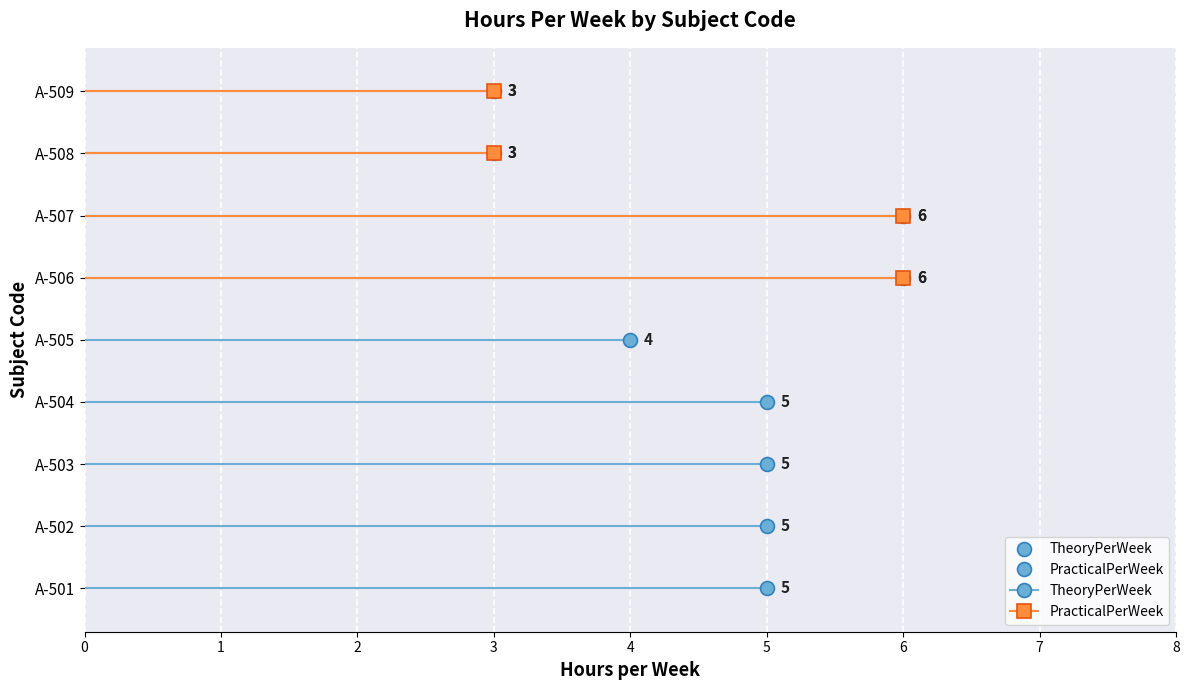

What is the sum of the PracticalPerWeek values at A-502 and A-508?

3